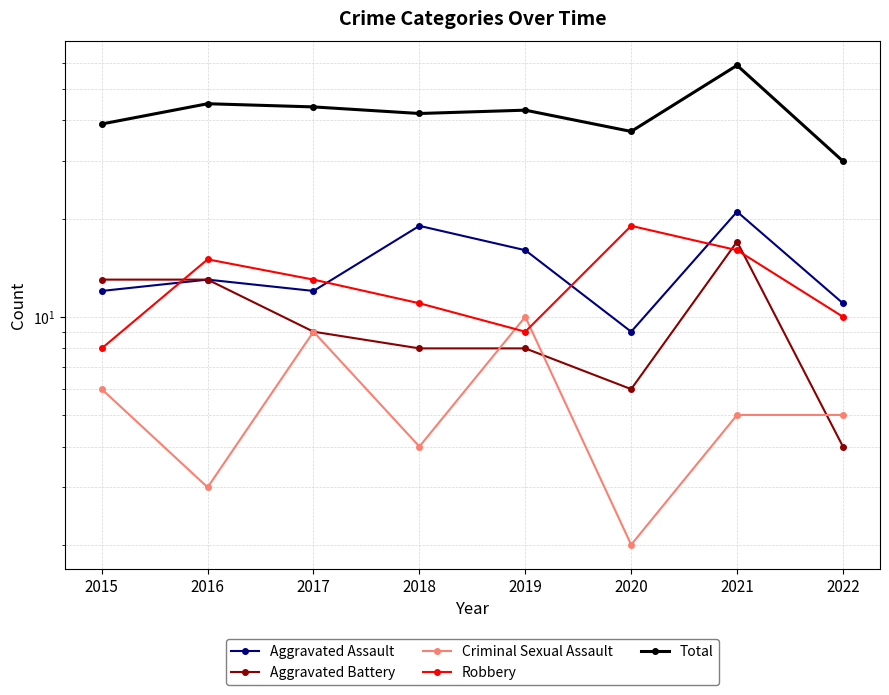

The Criminal Sexual Assault series shows 2 at 2022. True or false?

False